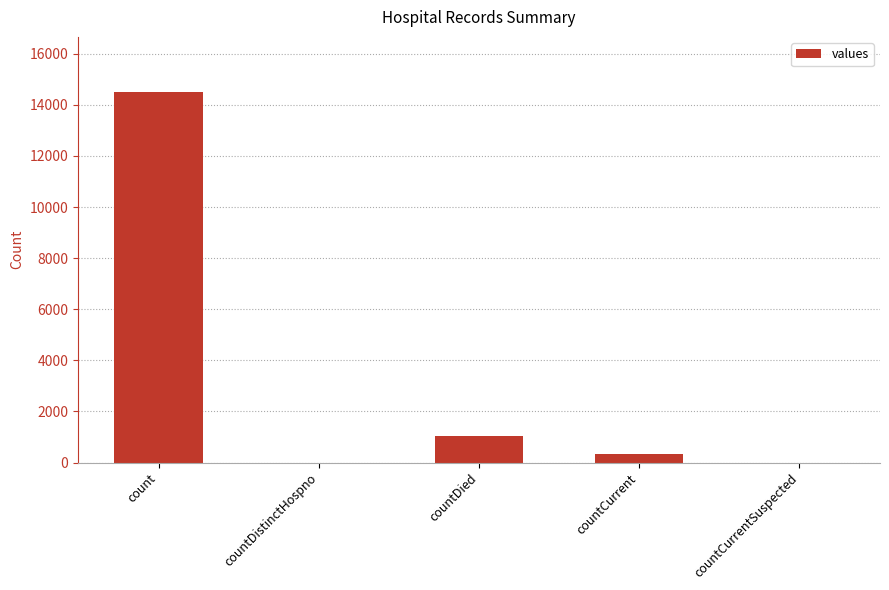

What is the approximate value at countCurrent?

345